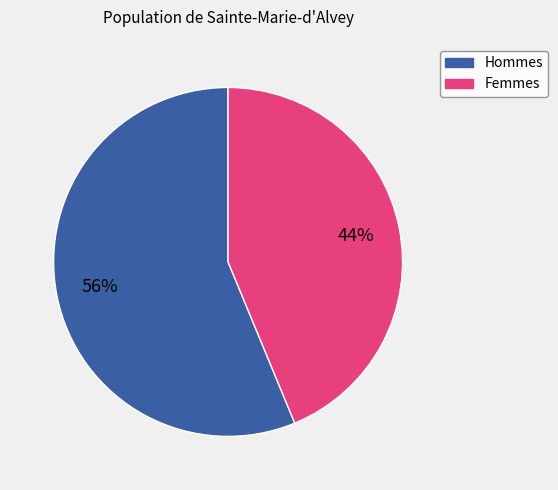

What percentage is the Hommes slice, to the nearest percent?

56%